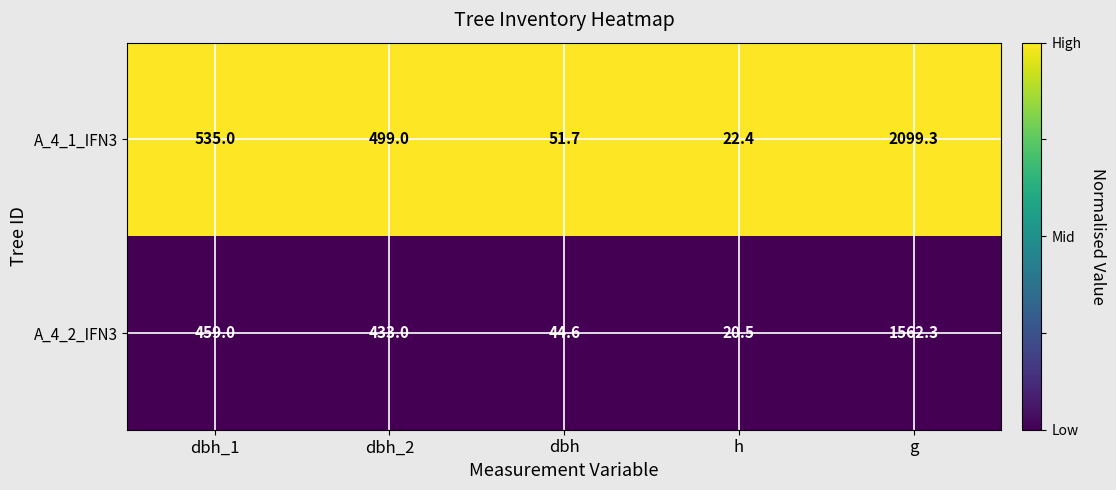

Which category has the highest value across all series?

g